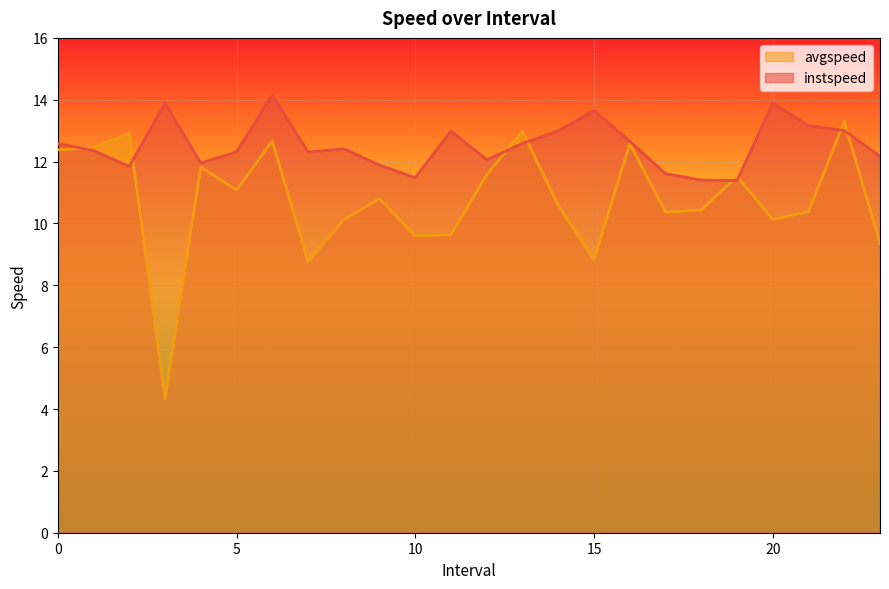

Which series has the largest total across all categories?

instspeed